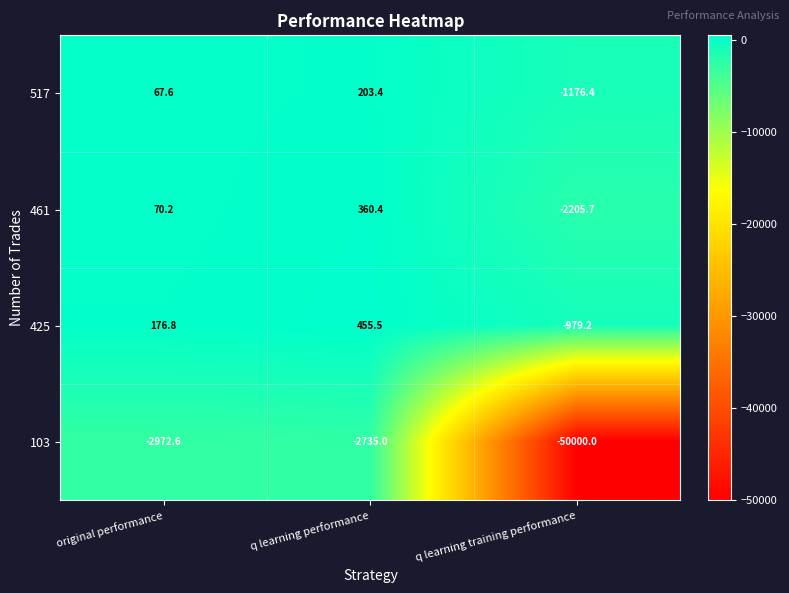

What is the minimum value for 425?

-979.2